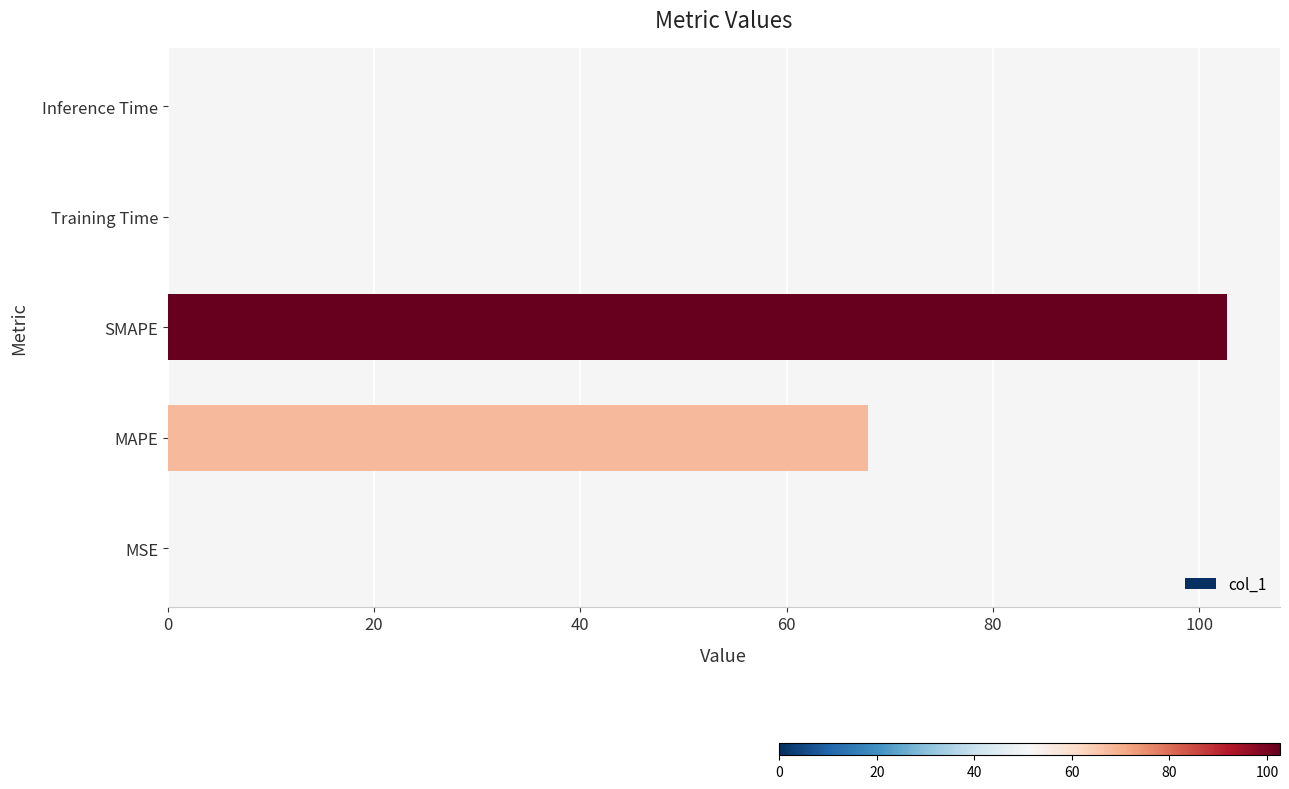

What is the average value?

34.1